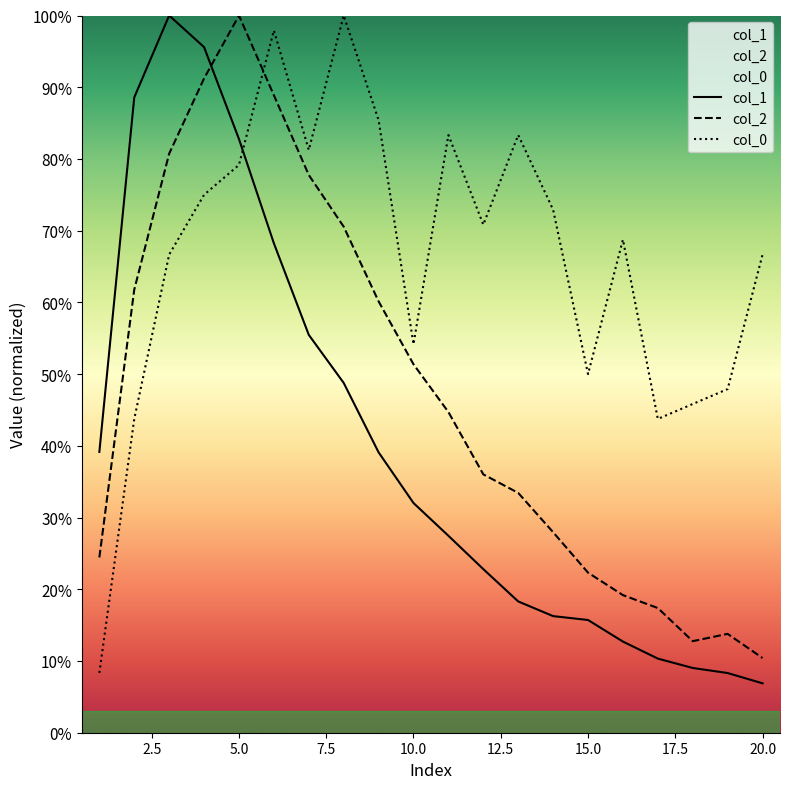

Which series has the largest range (max minus min)?

col_1